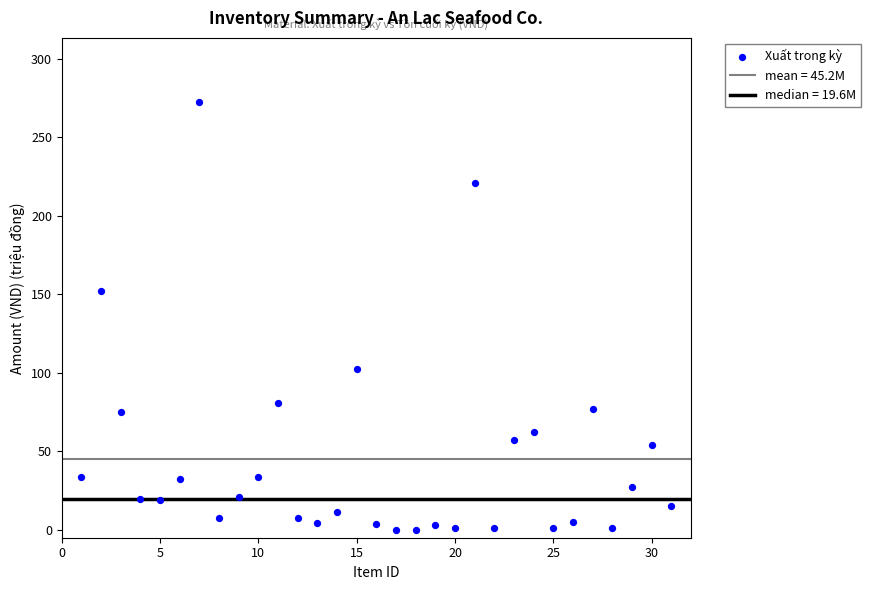

What Y value in the scatter plot is closest to 136?

152.0